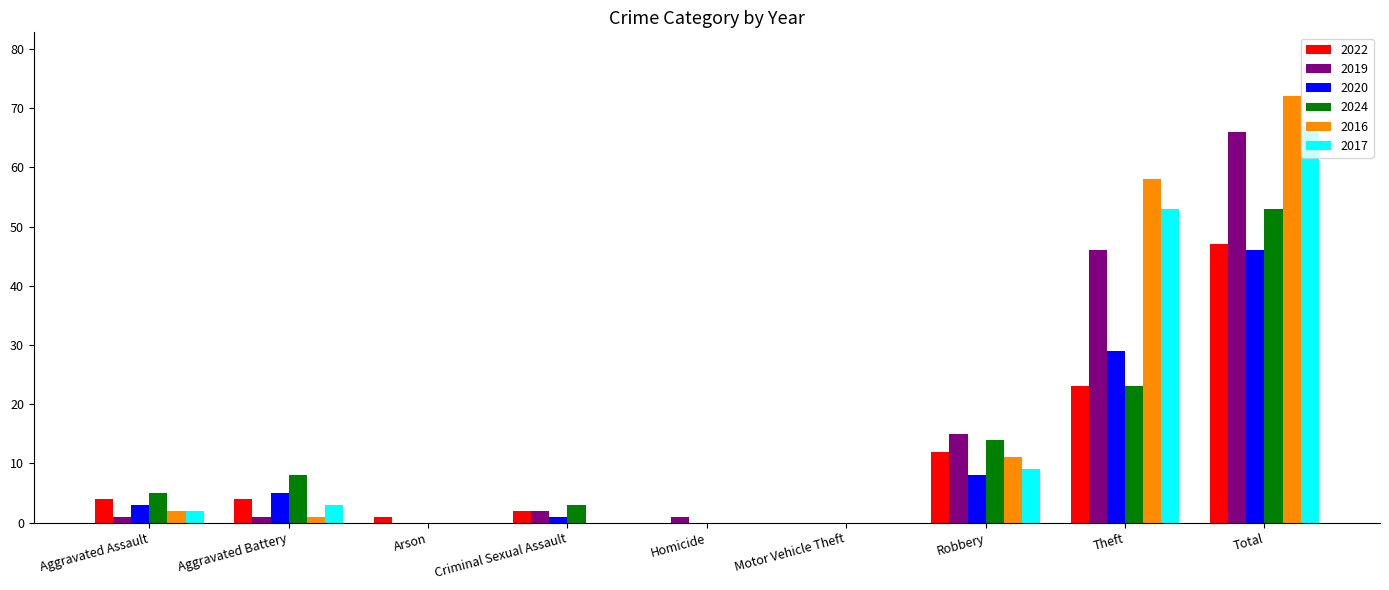

What is the sum of all 2019 values?

132